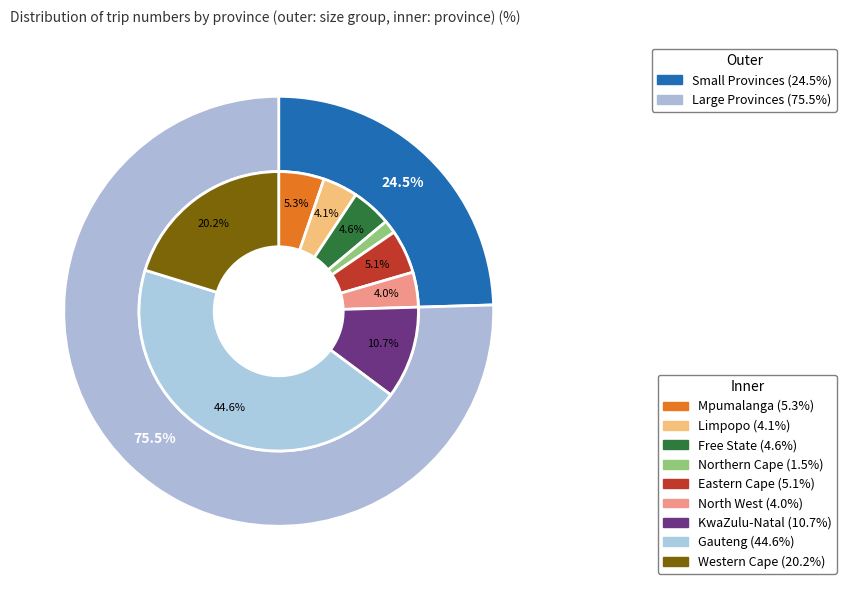

Does any single category account for the majority?

No